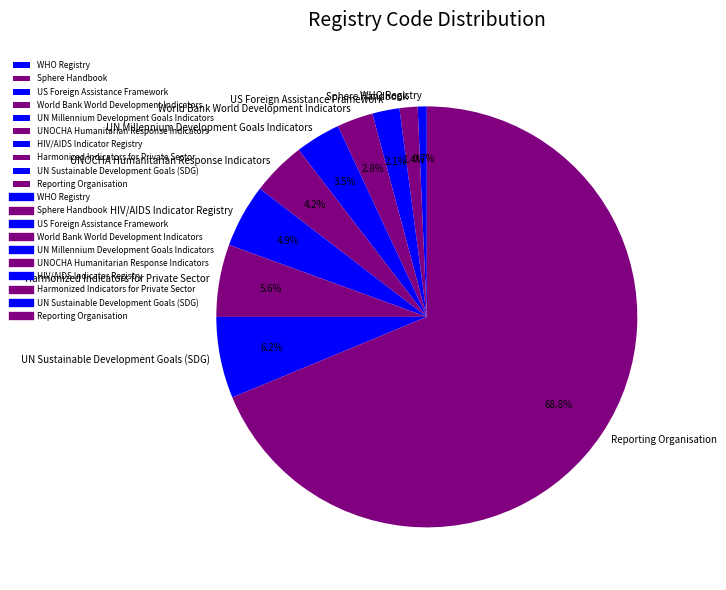

Is the sum of UN Millennium Development Goals Indicators and HIV/AIDS Indicator Registry greater than half?

No